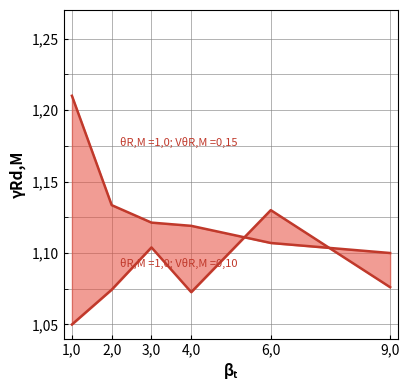

What is the average value of the Tekararlanma=1,0; VθR,M=0,10 series?

1.1